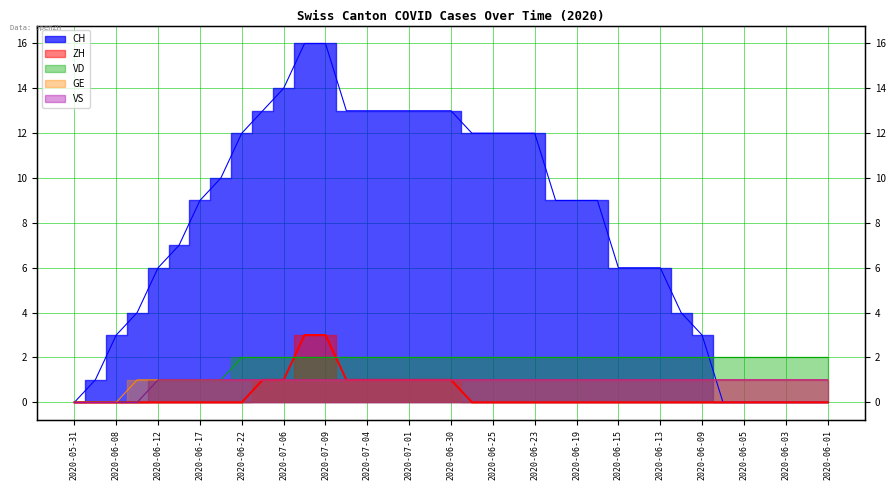

The value of VD at 2020-07-04 is 3. True or false?

False